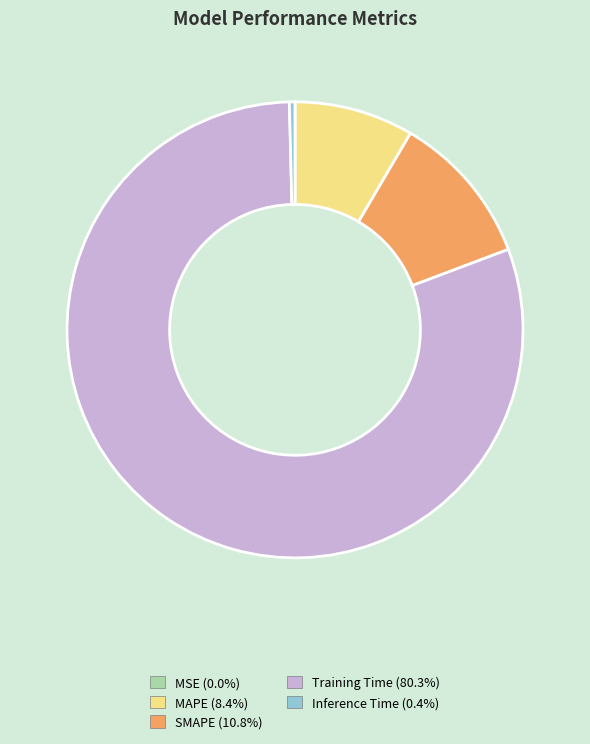

Is Training Time the majority of the pie?

Yes